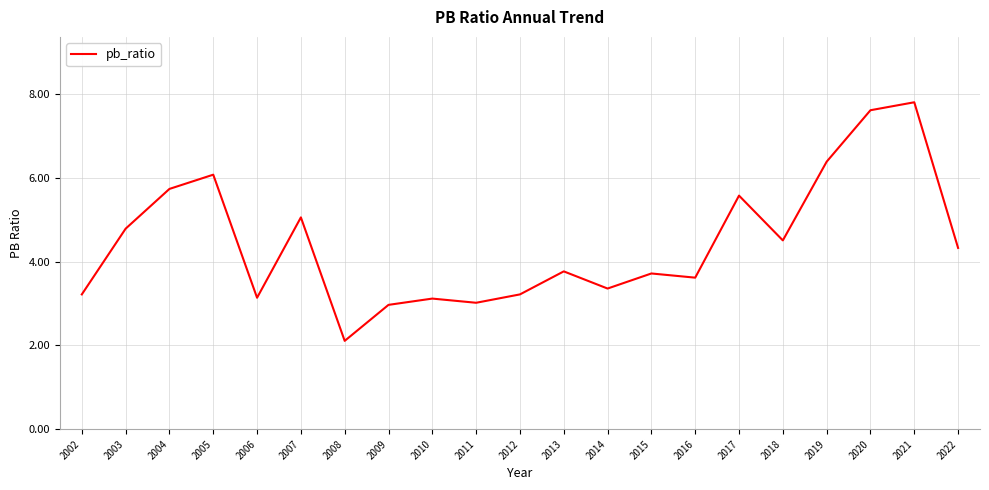

Approximately how many times larger is the value at 2010 compared to 2005?

0.5